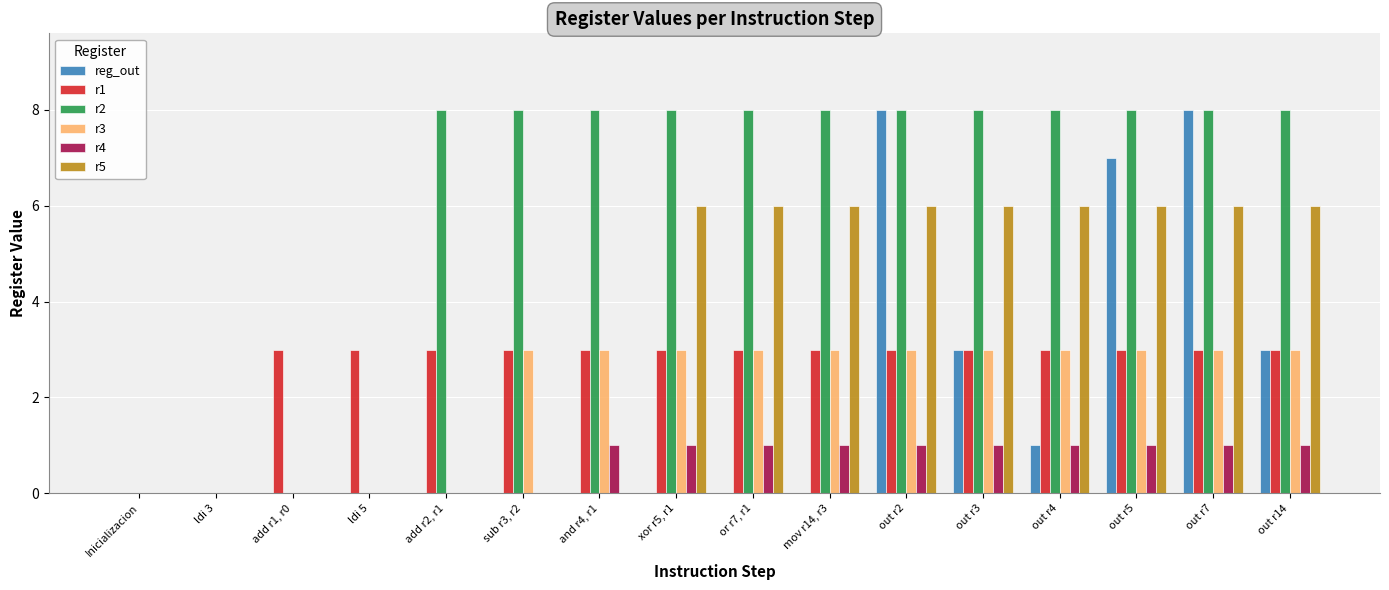

What is the maximum value shown in the chart?

8